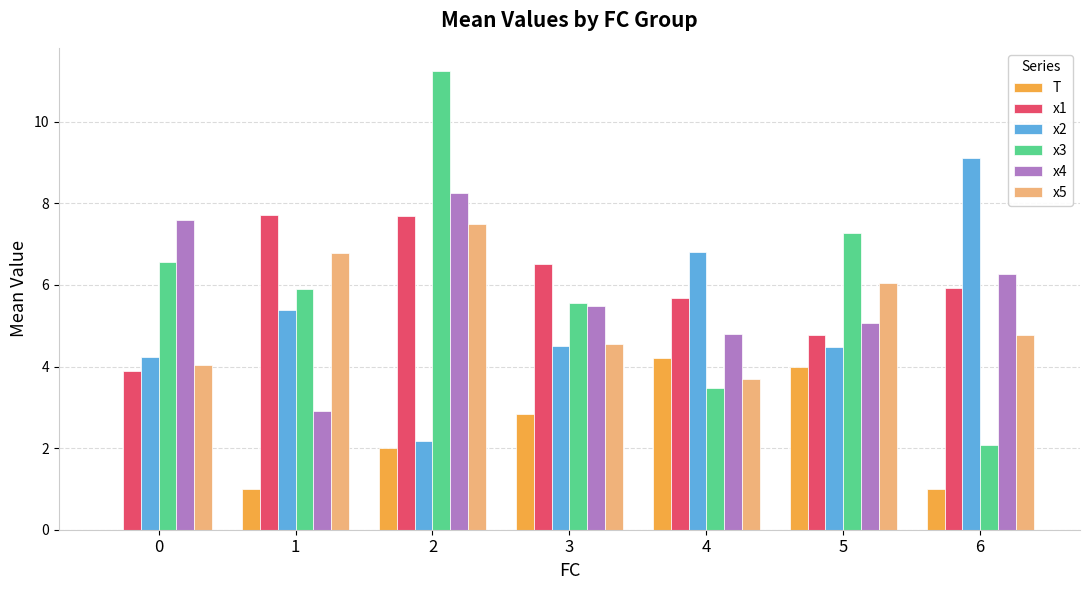

What is the sum of the x2 values at 2 and 0?

6.4